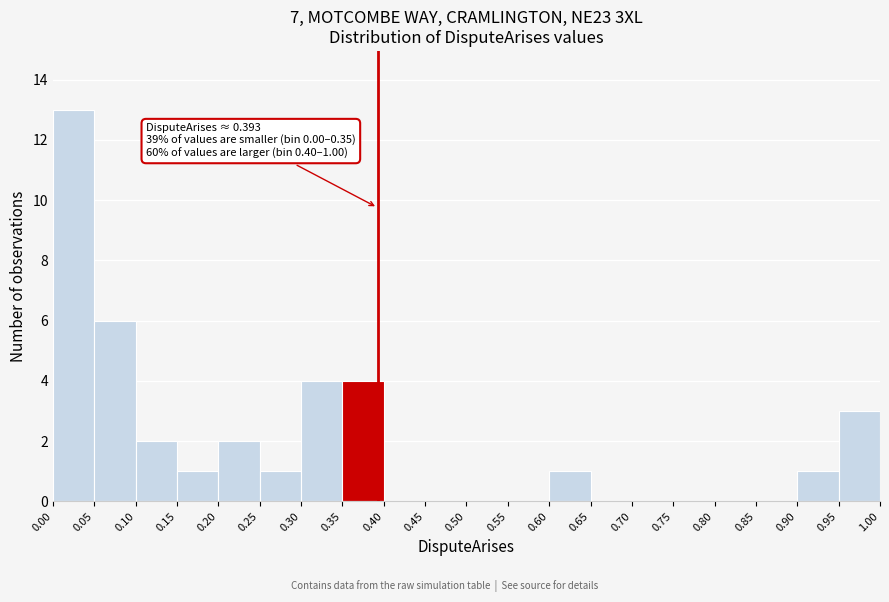

Which range on the x-axis has the tallest bar?

0.00 to 0.05